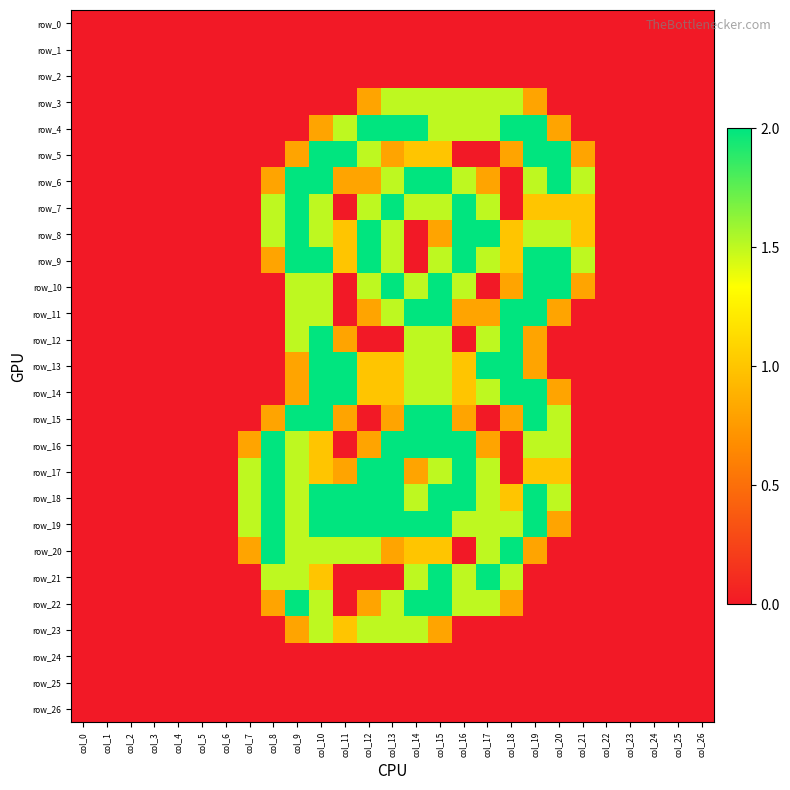

Is it true that row_7 equals 0.0 at col_22?

True